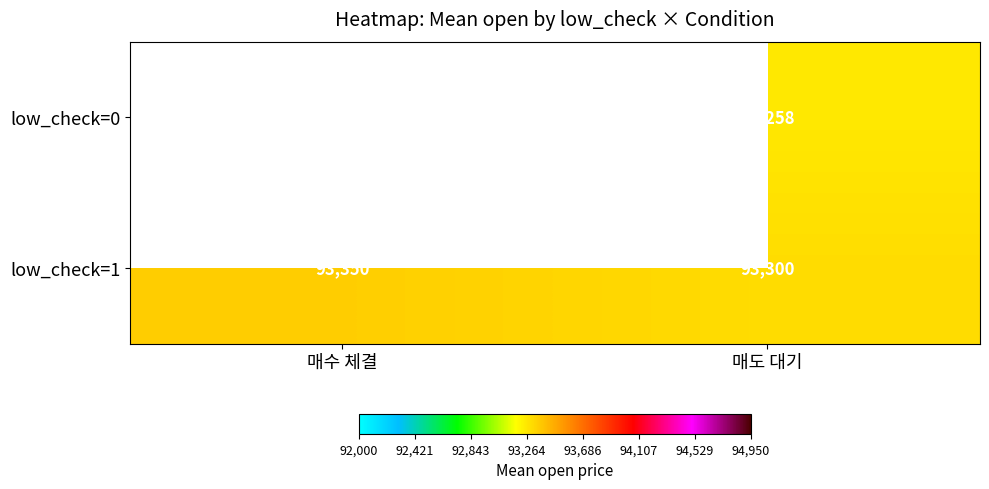

Is the value of low_check=1 at 매도 대기 greater than the value of low_check=0 at 매도 대기?

Yes